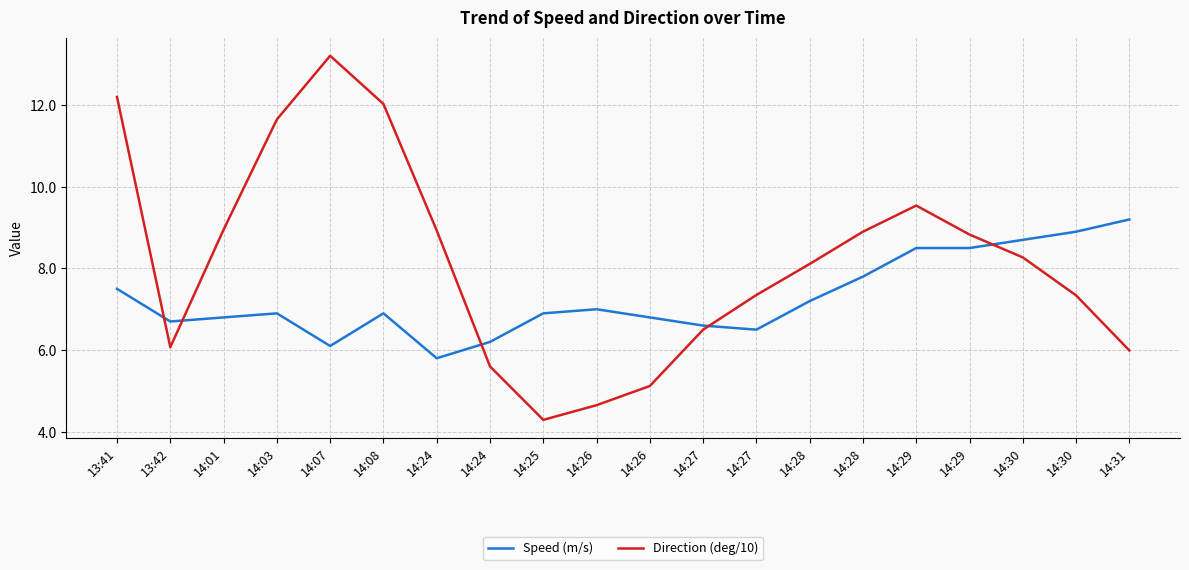

Count the number of data series in this chart.

2